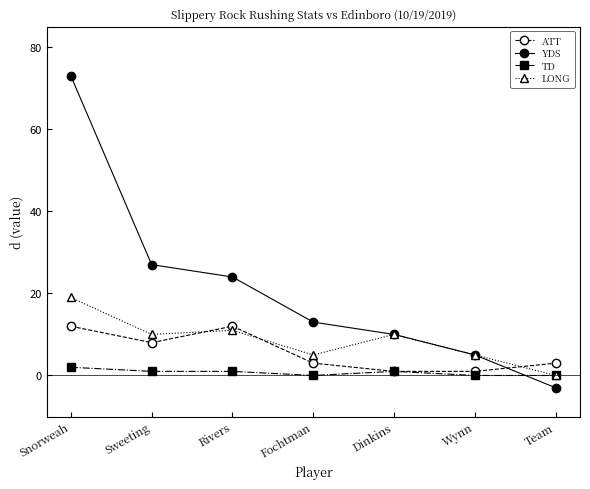

What is the difference between the maximum and minimum values in the LONG series?

19